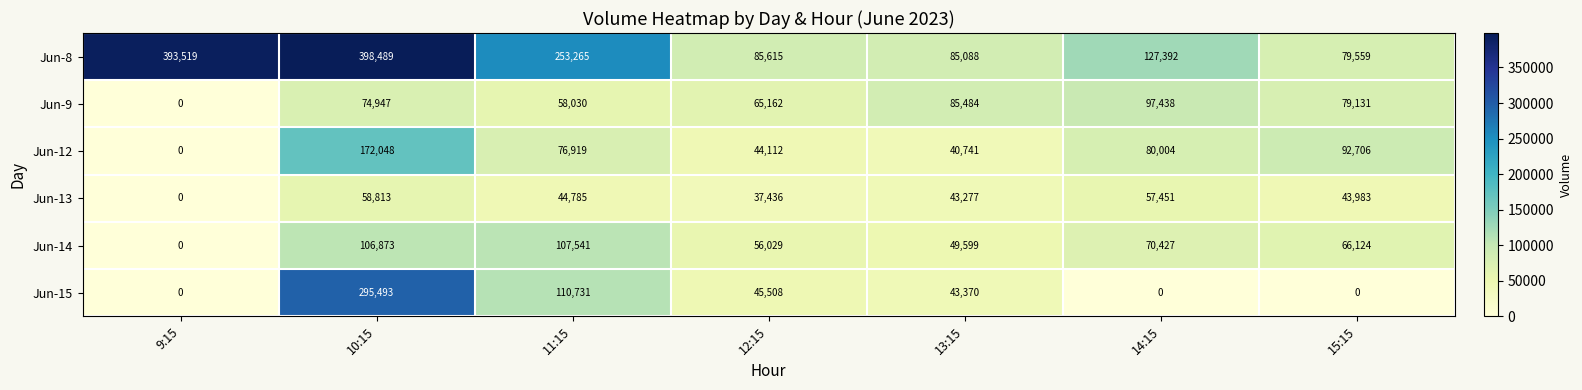

Which series changed the most between 10:15 and 13:15?

Jun-8